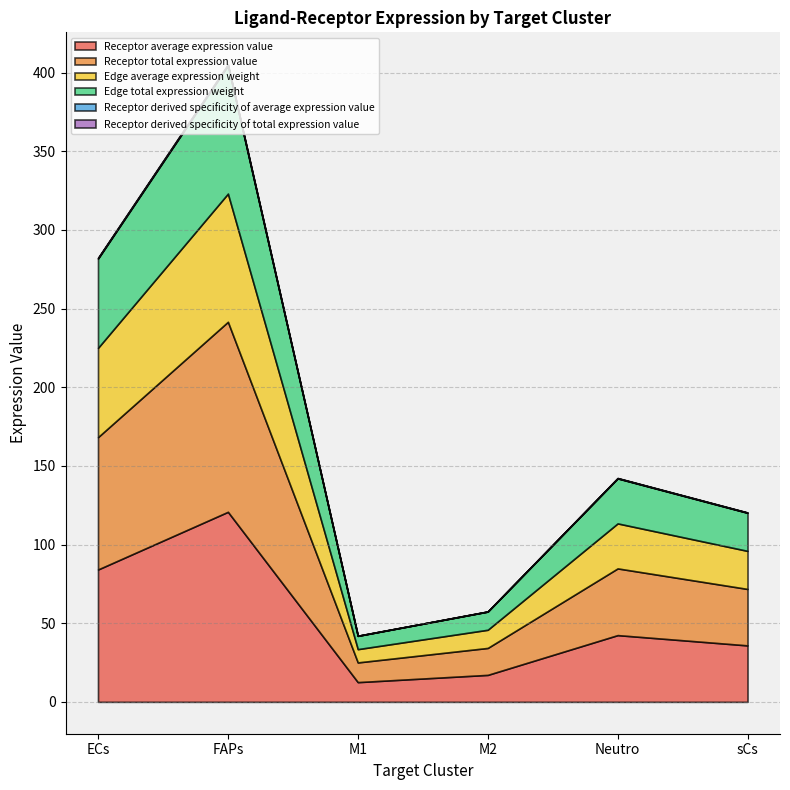

At which category is the sum across all series the highest?

FAPs